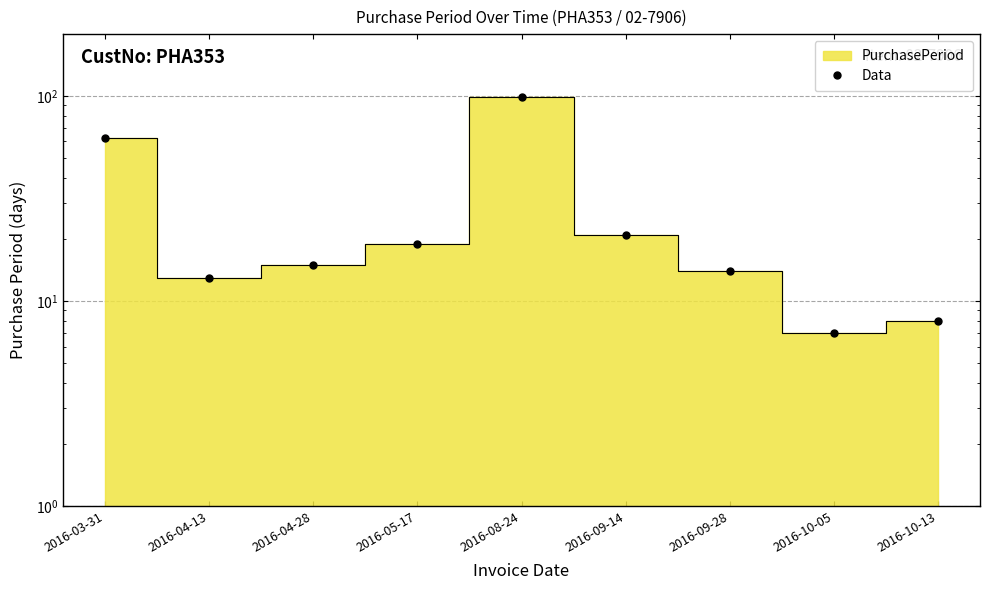

Reading left to right, what are all the values shown in this chart?

2016-03-31=62	2016-04-13=13	2016-04-28=15	2016-05-17=19	2016-08-24=99	2016-09-14=21	2016-09-28=14	2016-10-05=7	2016-10-13=8